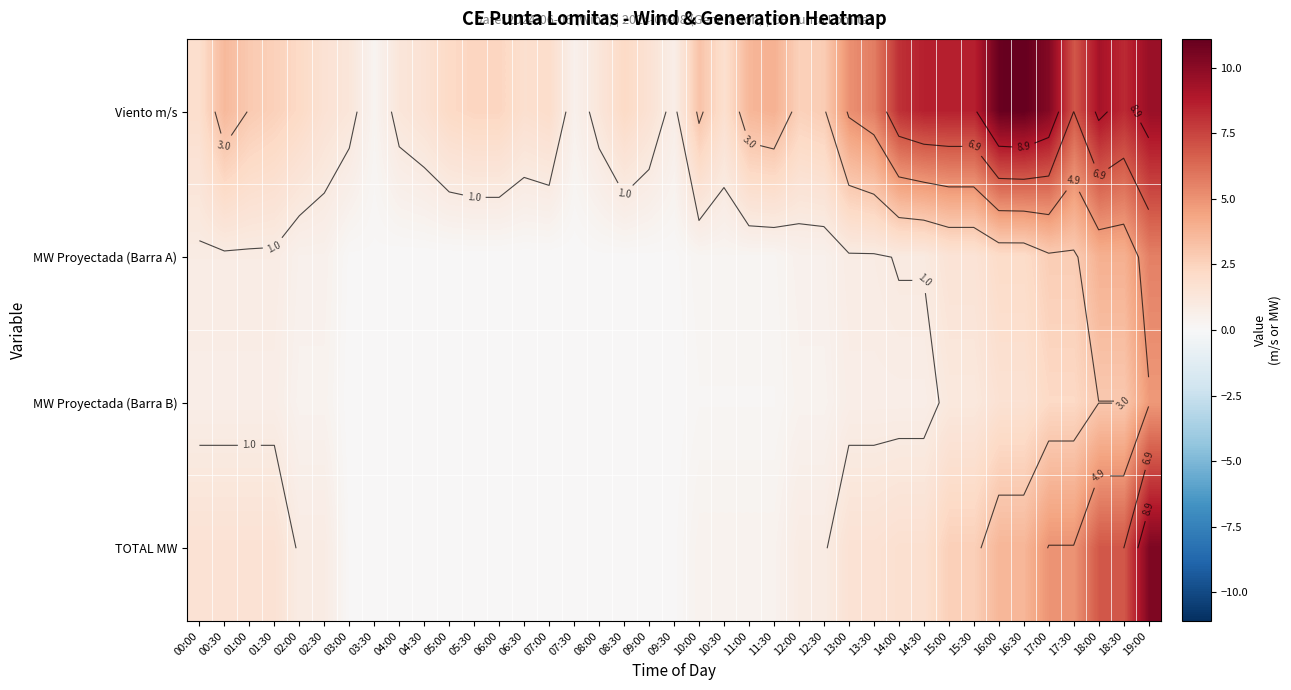

Is the value of Viento m/s at 10:00 greater than the value of TOTAL MW at 13:30?

Yes